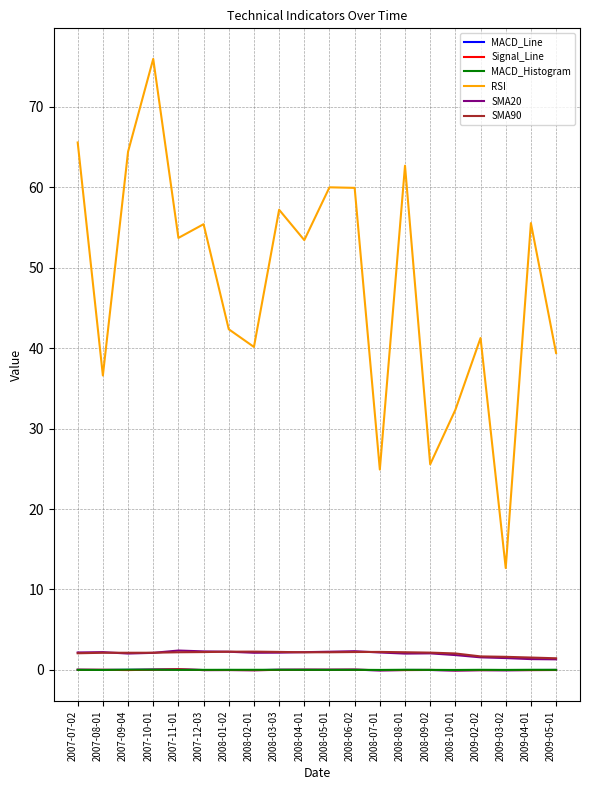

True or false: SMA20 has a value of 2.0 at 2008-08-01.

True